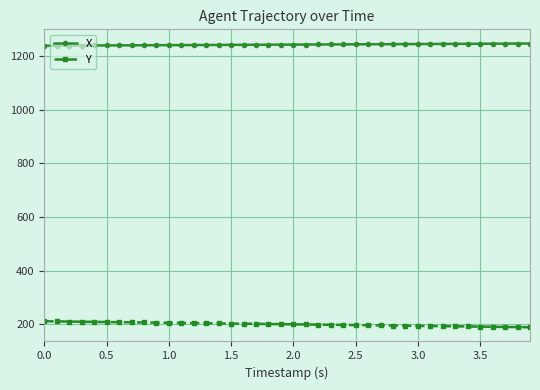

Which series has the widest spread of values?

Y